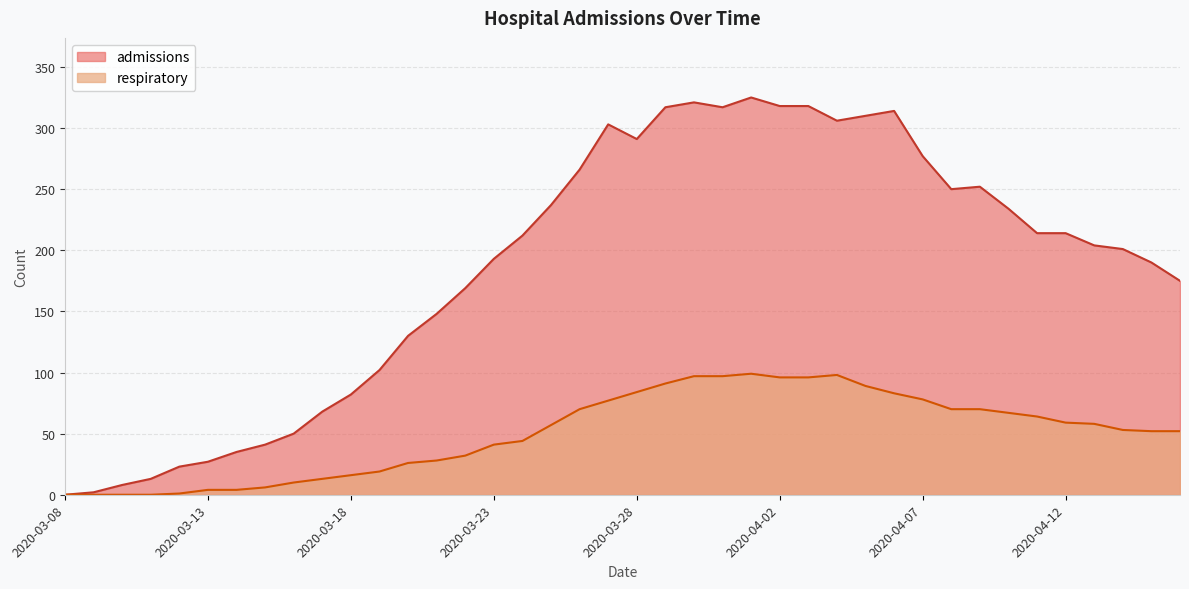

Rank the series by their average value, from lowest to highest.

respiratory, admissions